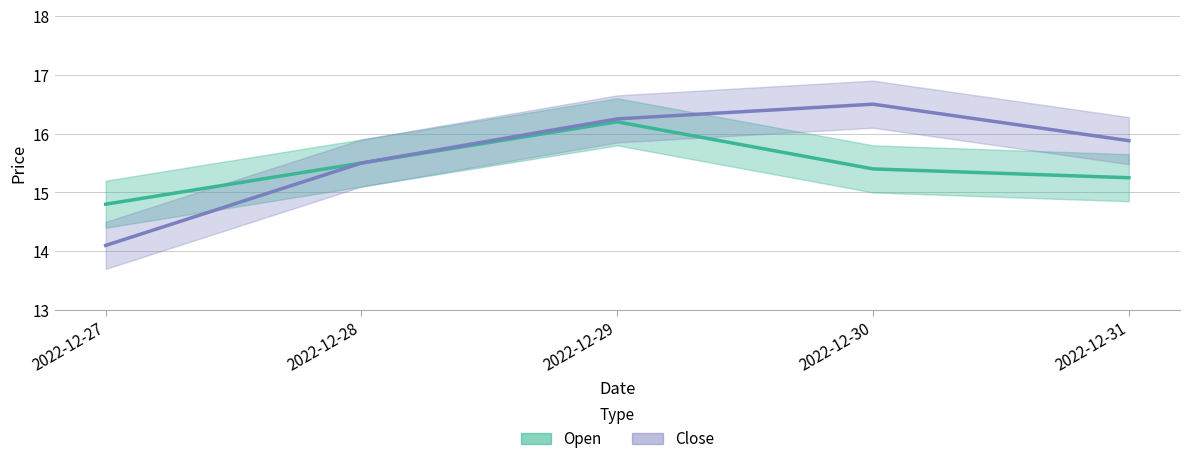

Reading left to right, what are all the values shown in this chart?

Open: 14.8	15.5	16.2	15.4	15.2
Close: 14.1	15.5	16.2	16.5	15.9